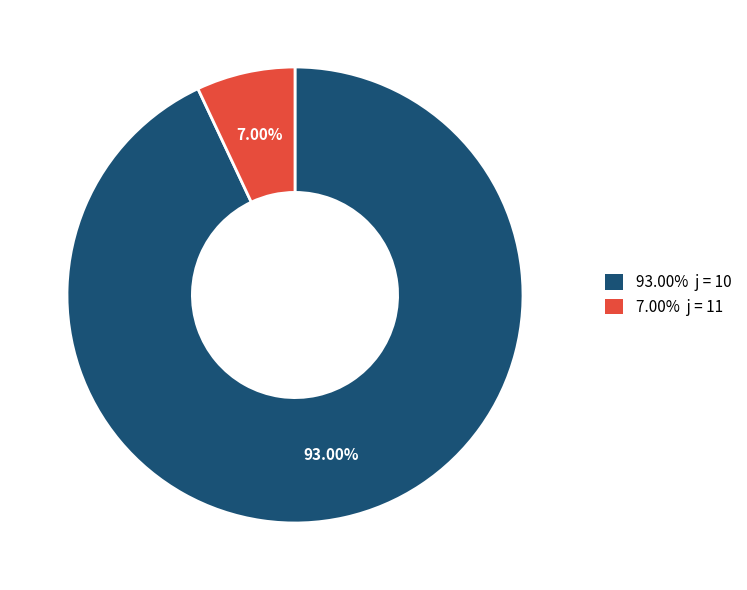

Is there any slice that represents more than half of the pie?

Yes